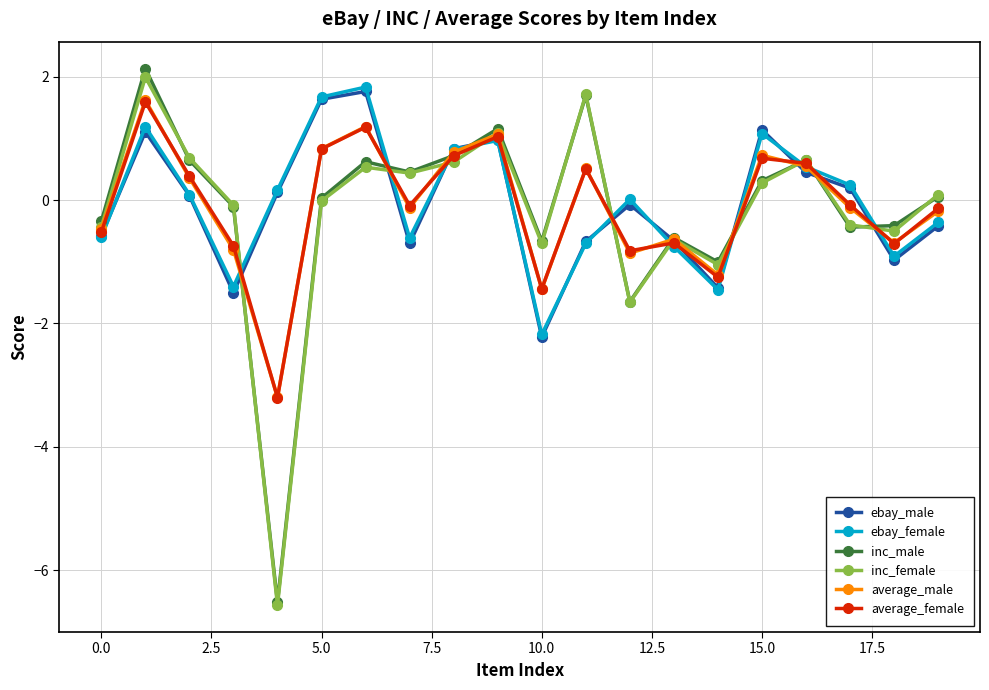

What is the smallest value displayed?

-6.6